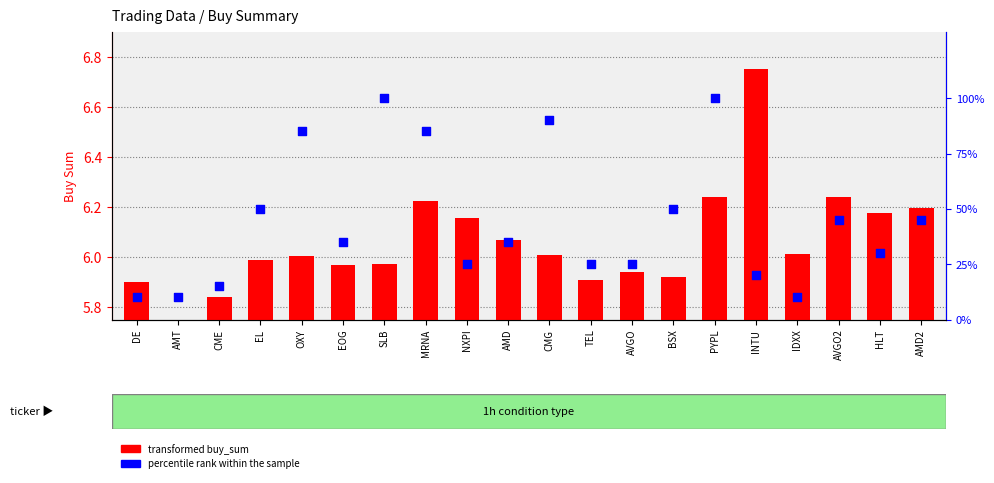

Which series contains the lowest Y value?

transformed buy_sum